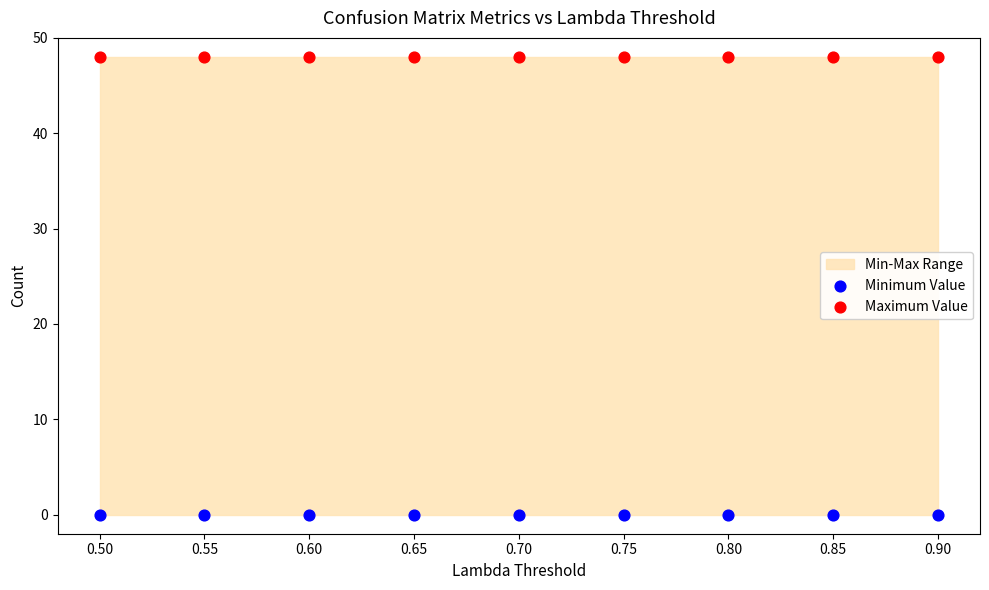

Which series contains the highest Y value?

Maximum Value